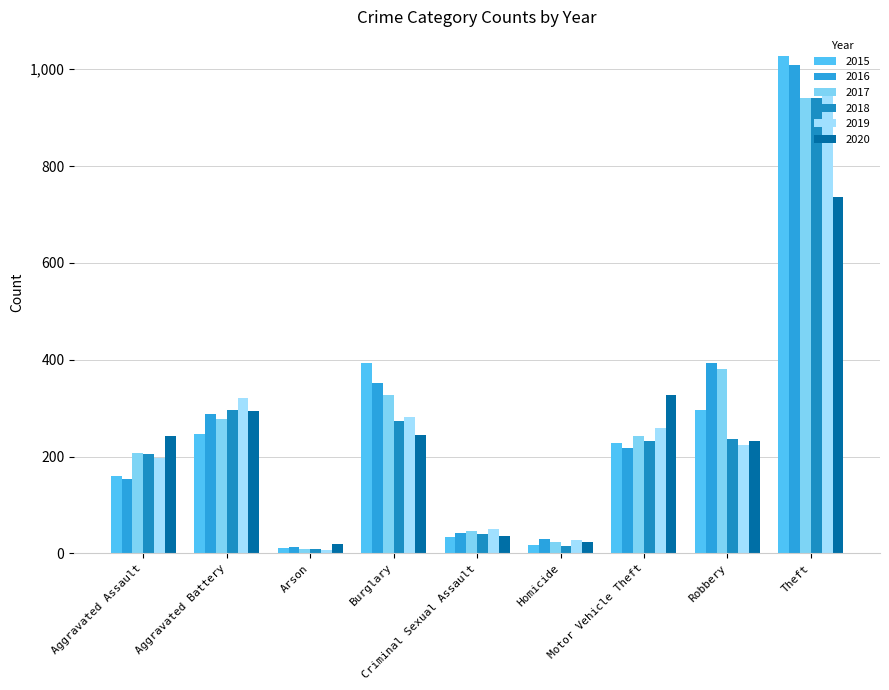

What is the total value across all series at Motor Vehicle Theft?

1509